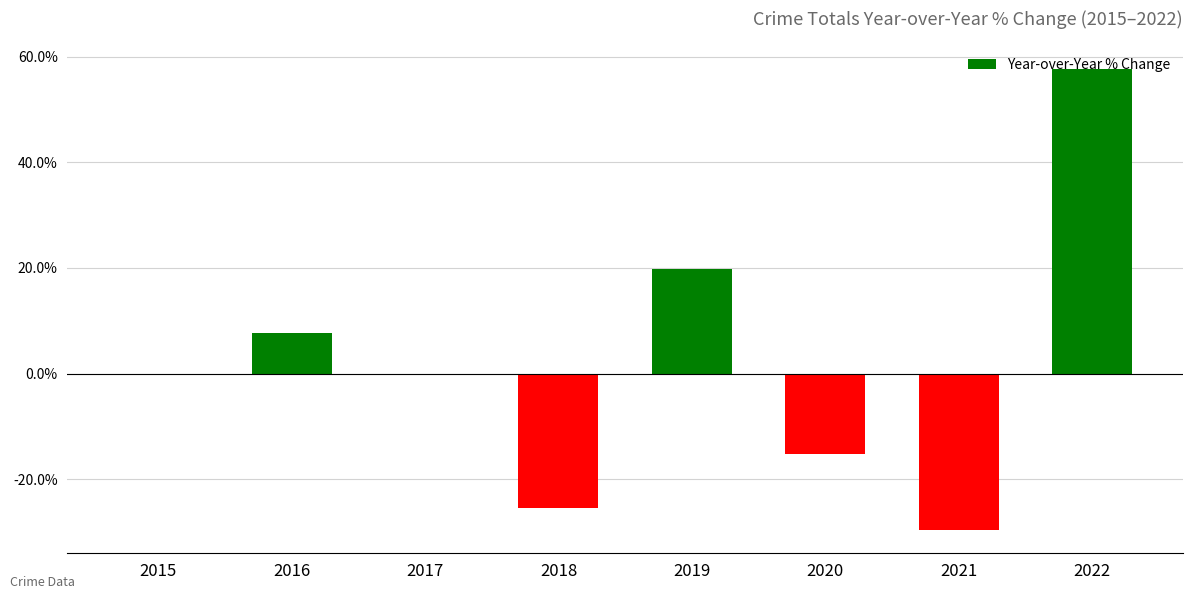

Are the bars horizontal?

No